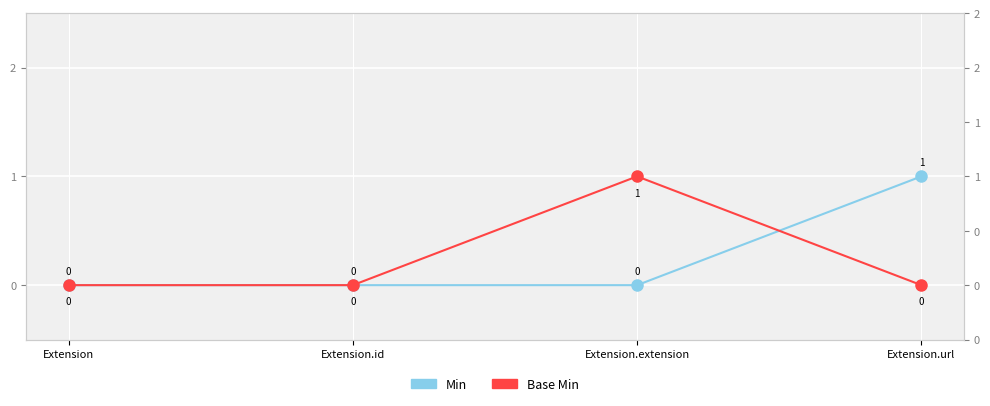

Reading left to right, transcribe all the data shown in this chart.

Min: 0	0	0	1
Base Min: 0	0	1	0